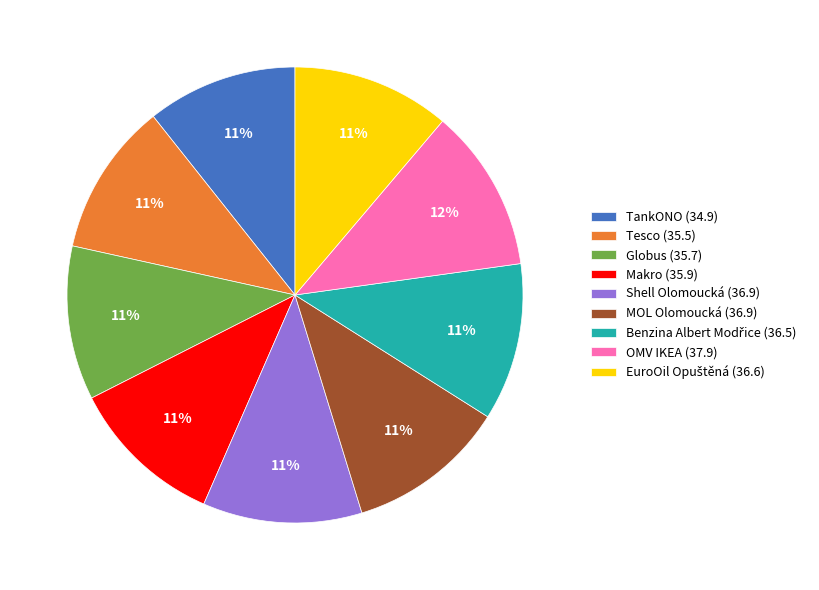

Approximately how many times larger is the value at MOL Olomoucká (36.9) compared to Makro (35.9)?

1.0